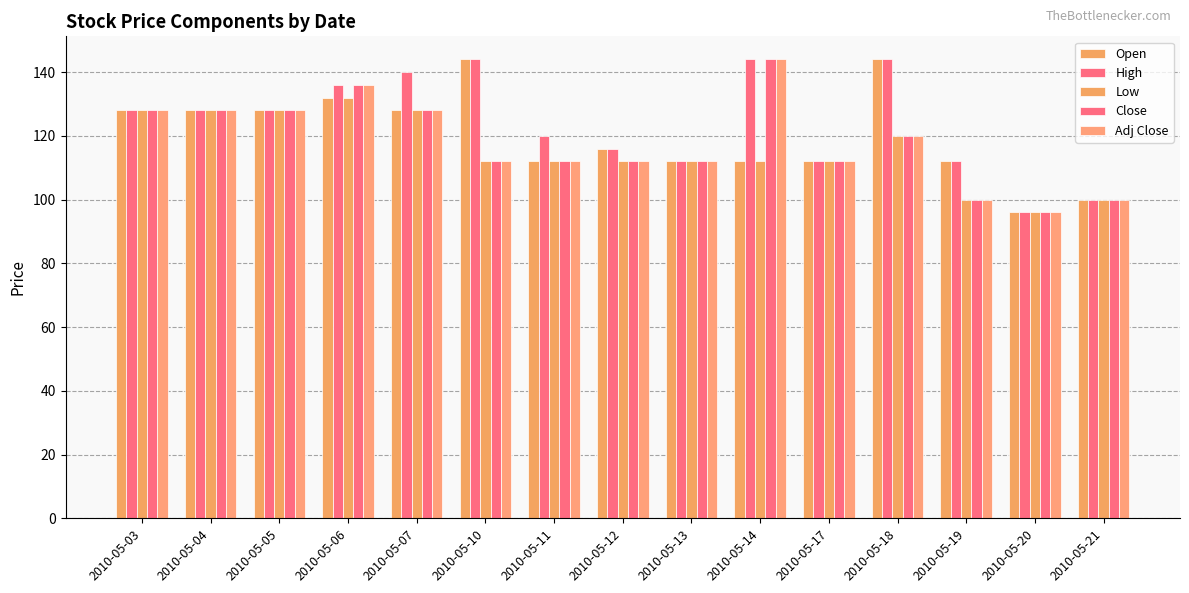

How many distinct data groups are displayed?

5